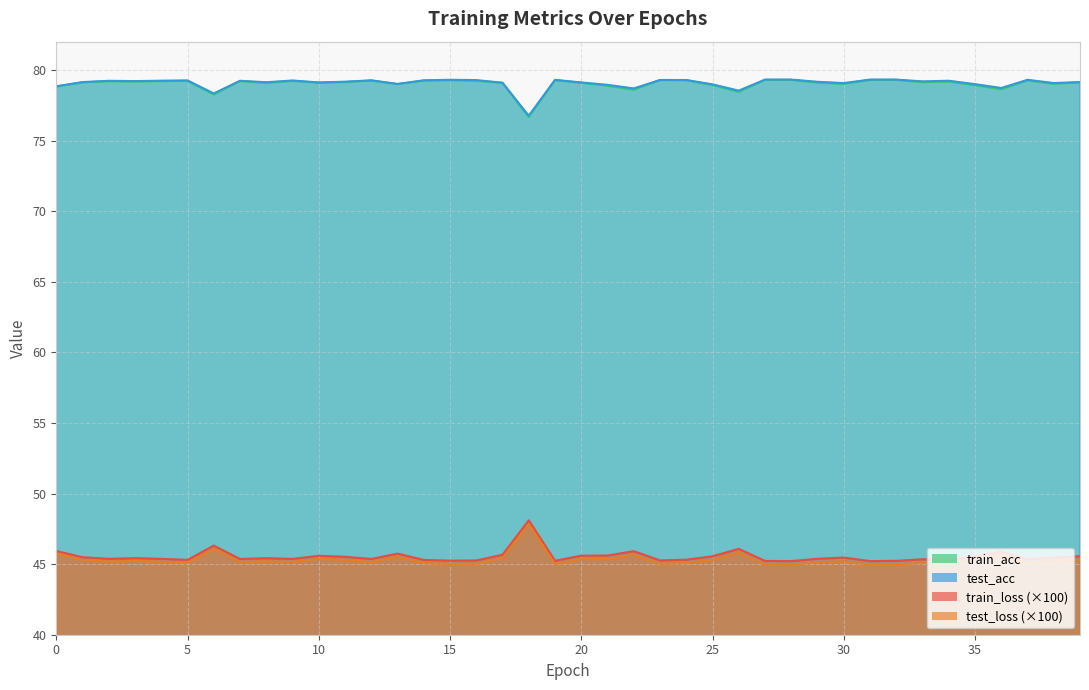

At which category does train_loss reach its first local peak?

3